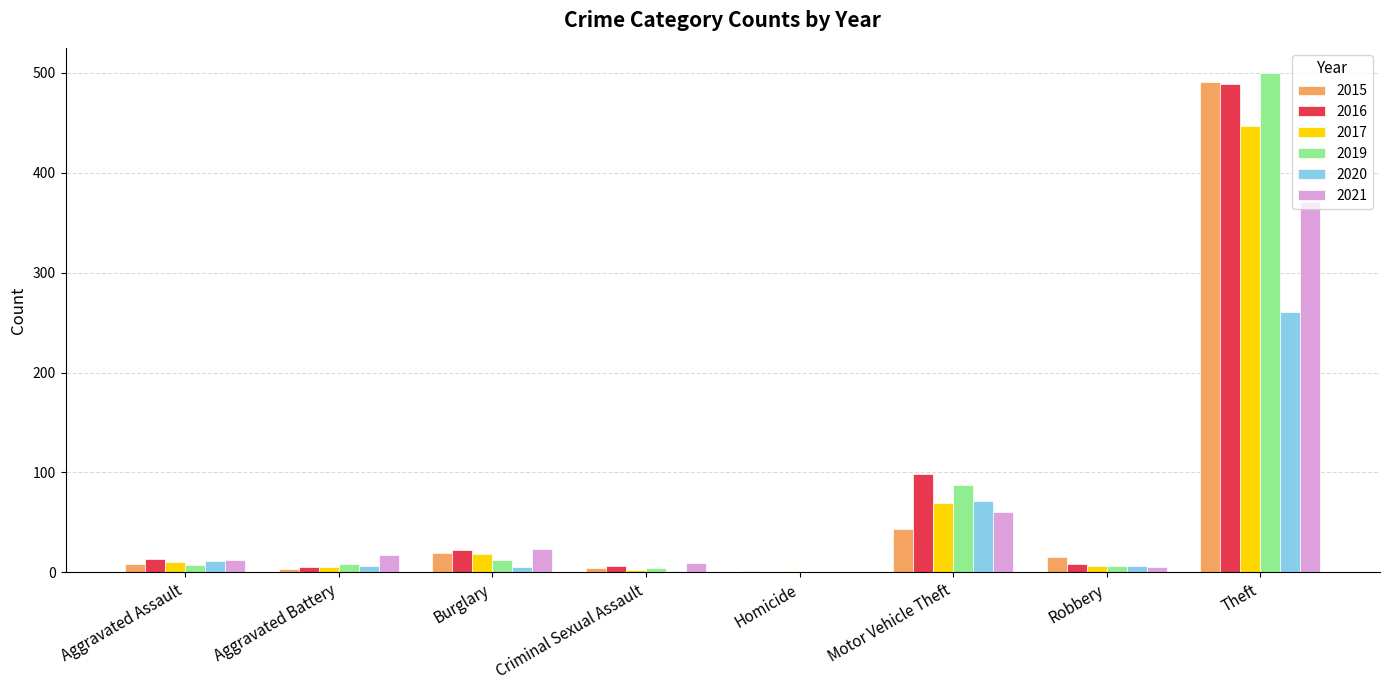

At which label is 2021 closest to 185?

Motor Vehicle Theft